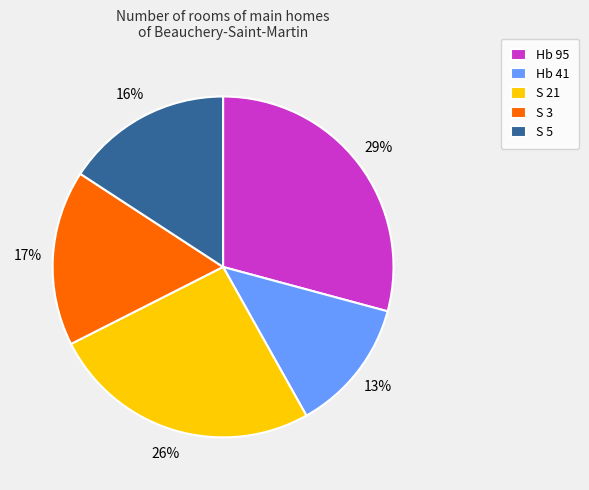

Is there a majority slice in this chart?

No